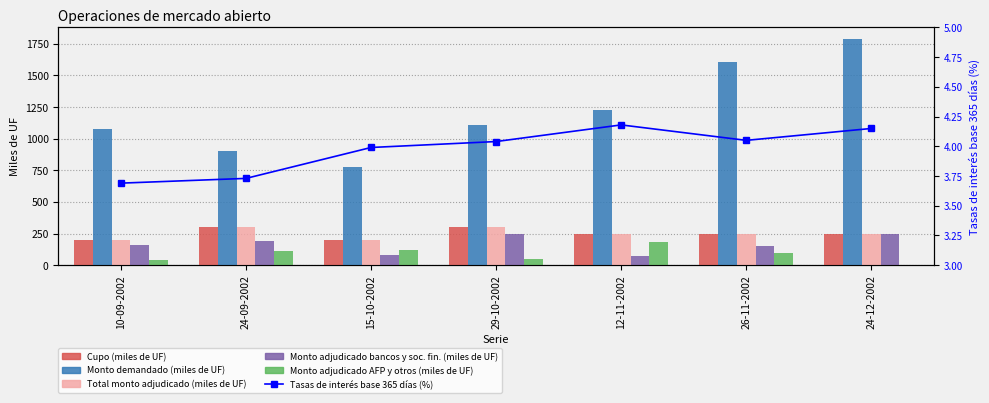

Which series changed the most between 15-10-2002 and 12-11-2002?

Monto demandado (miles de UF)